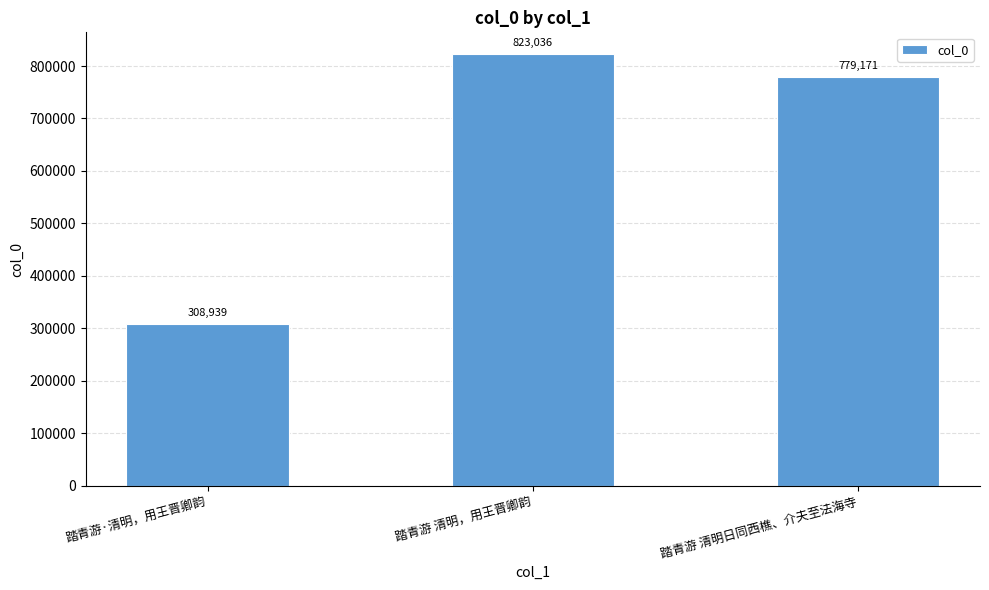

What is the label of the 2nd bar from the right?

踏青游 清明，用王晋卿韵